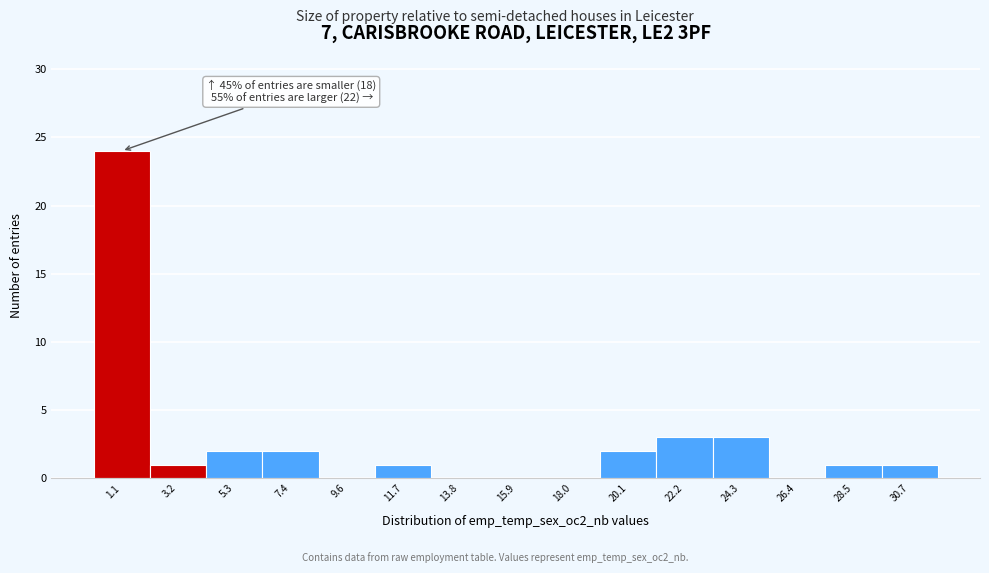

Reading left to right, extract all data points from this chart.

1.1=24	3.2=1	5.3=2	7.4=2	9.6=0	11.7=1	13.8=0	15.9=0	18.0=0	20.1=2	22.2=3	24.3=3	26.4=0	28.5=1	30.7=1